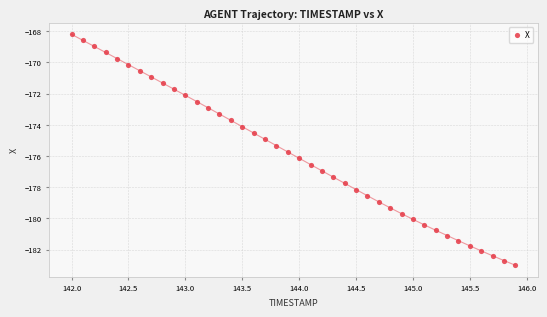

What is the range of X values (max minus min)?

3.9